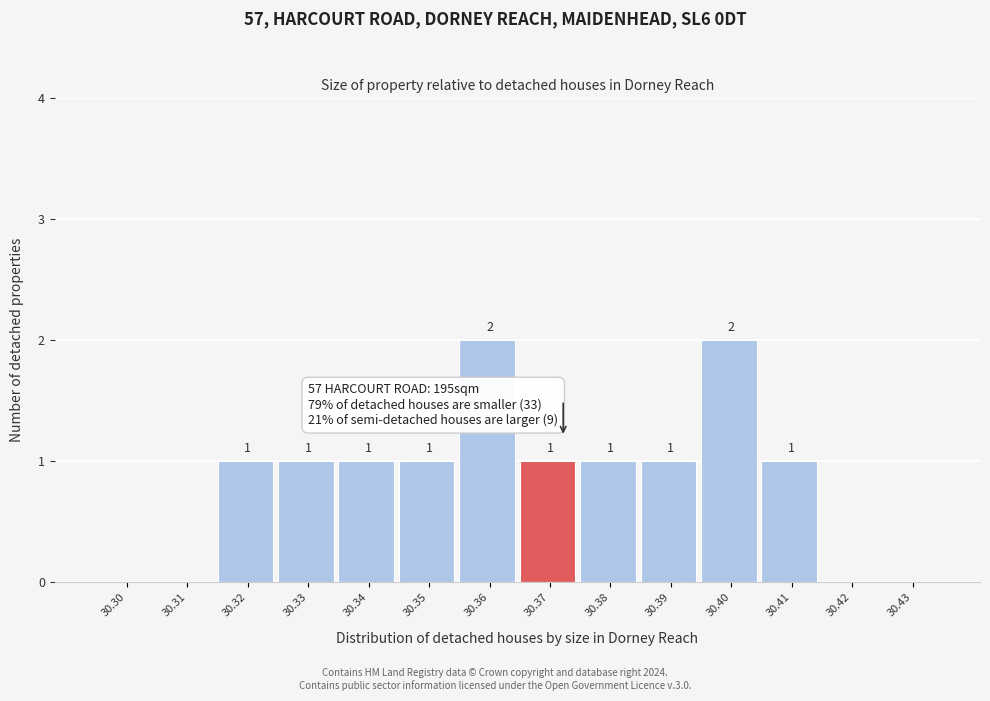

Reading left to right, what are all the values shown in this chart?

30.30=0	30.31=0	30.32=1	30.33=1	30.34=1	30.35=1	30.36=2	30.37=1	30.38=1	30.39=1	30.40=2	30.41=1	30.42=0	30.43=0